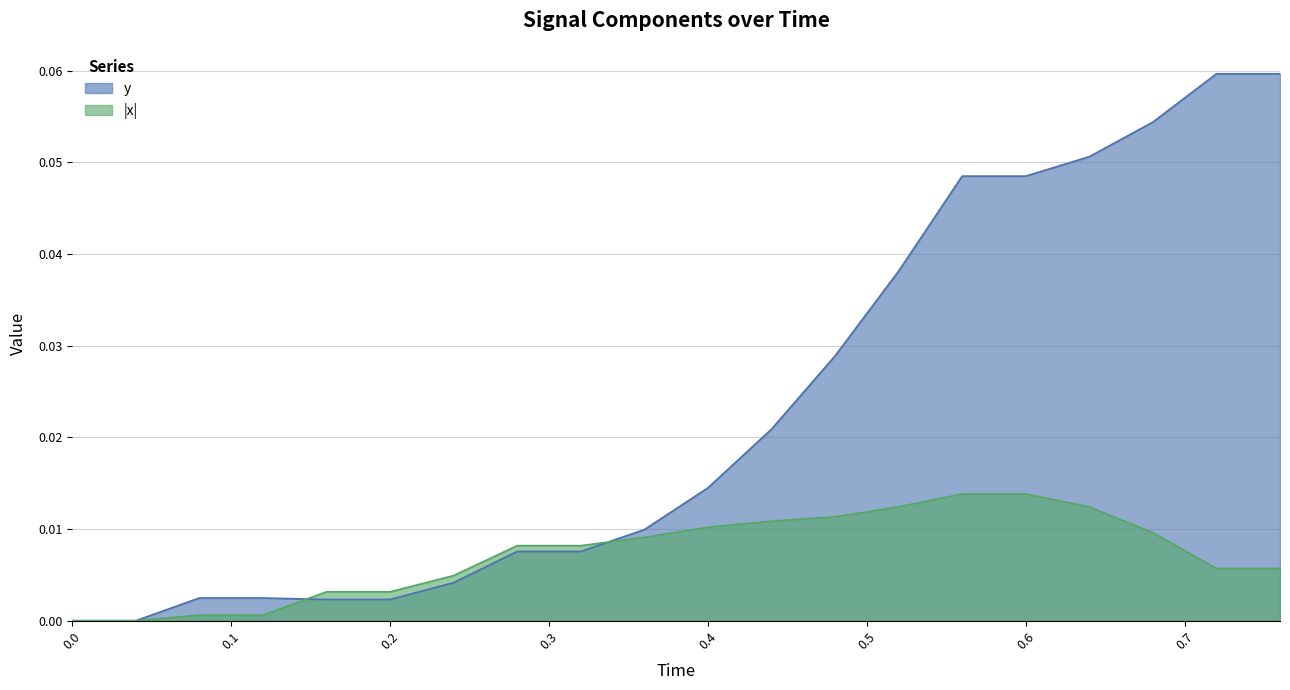

The x series shows 0.0 at 0.6. True or false?

True